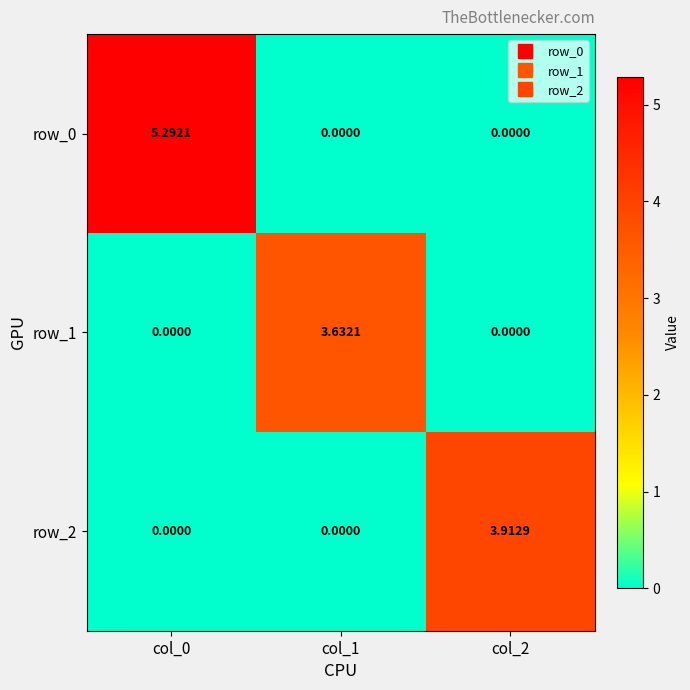

At how many categories does at least one series exceed 5?

1